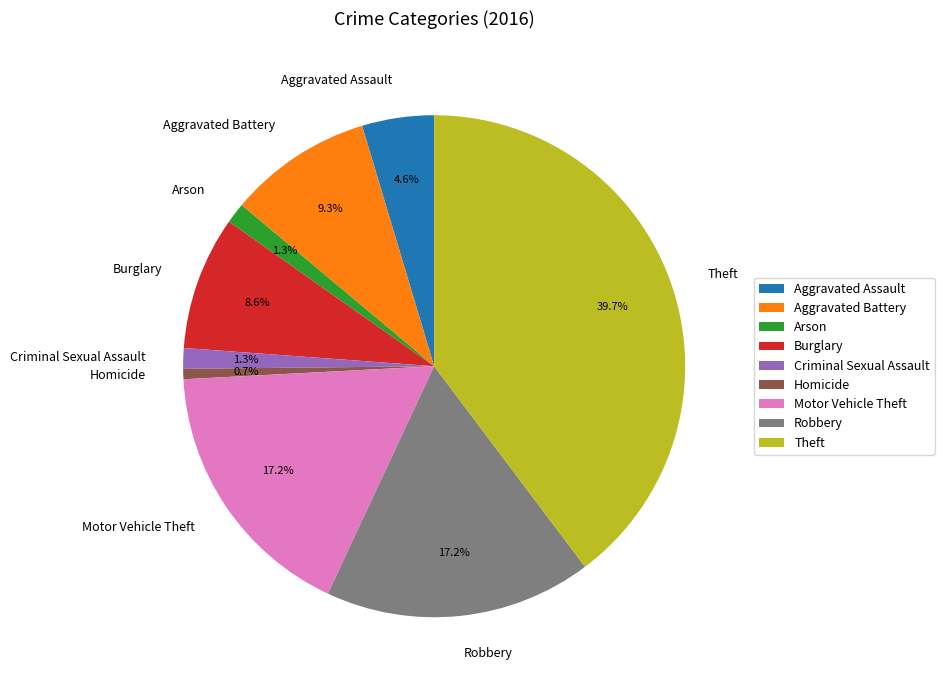

Count the number of slices in the pie.

9